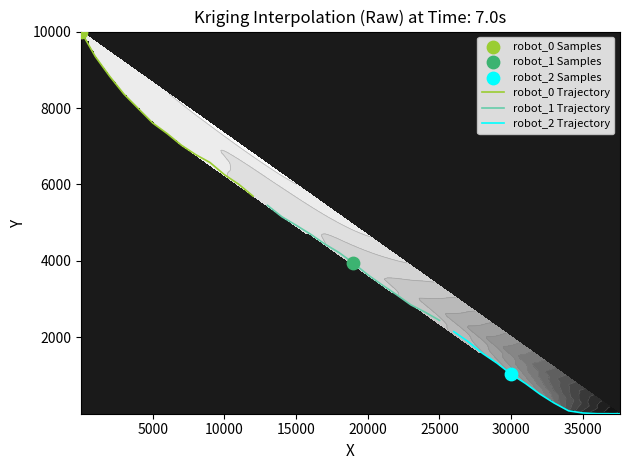

What is the maximum value for robot_0 Trajectory?

10000